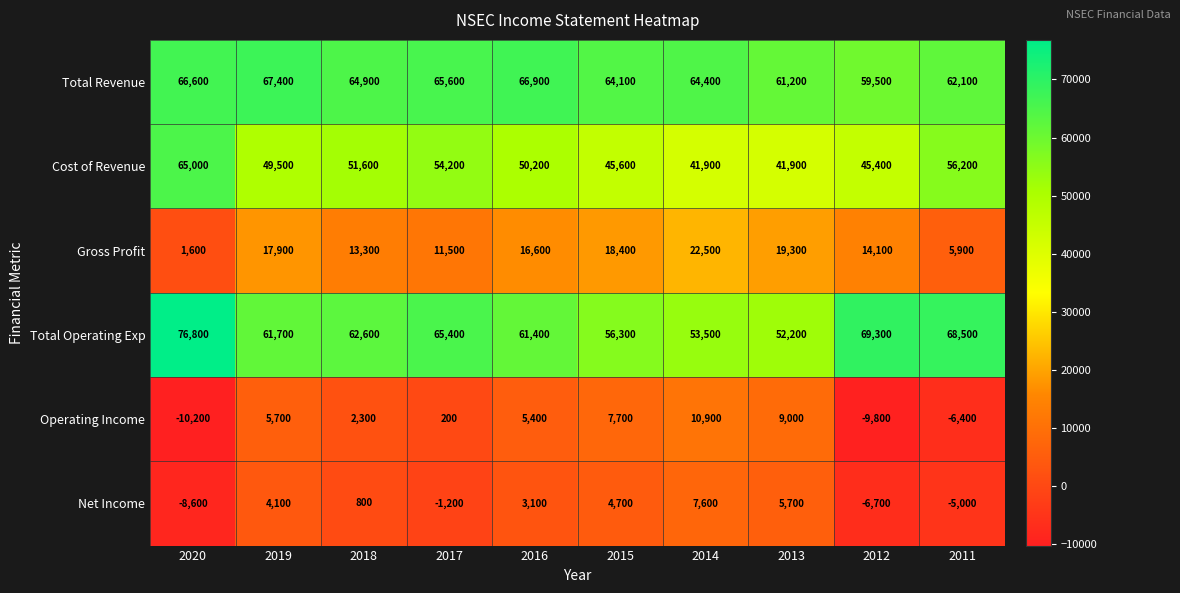

Rank the series at 2016 from lowest to highest value.

Net Income, Operating Income, Gross Profit, Cost of Revenue, Total Operating Exp, Total Revenue